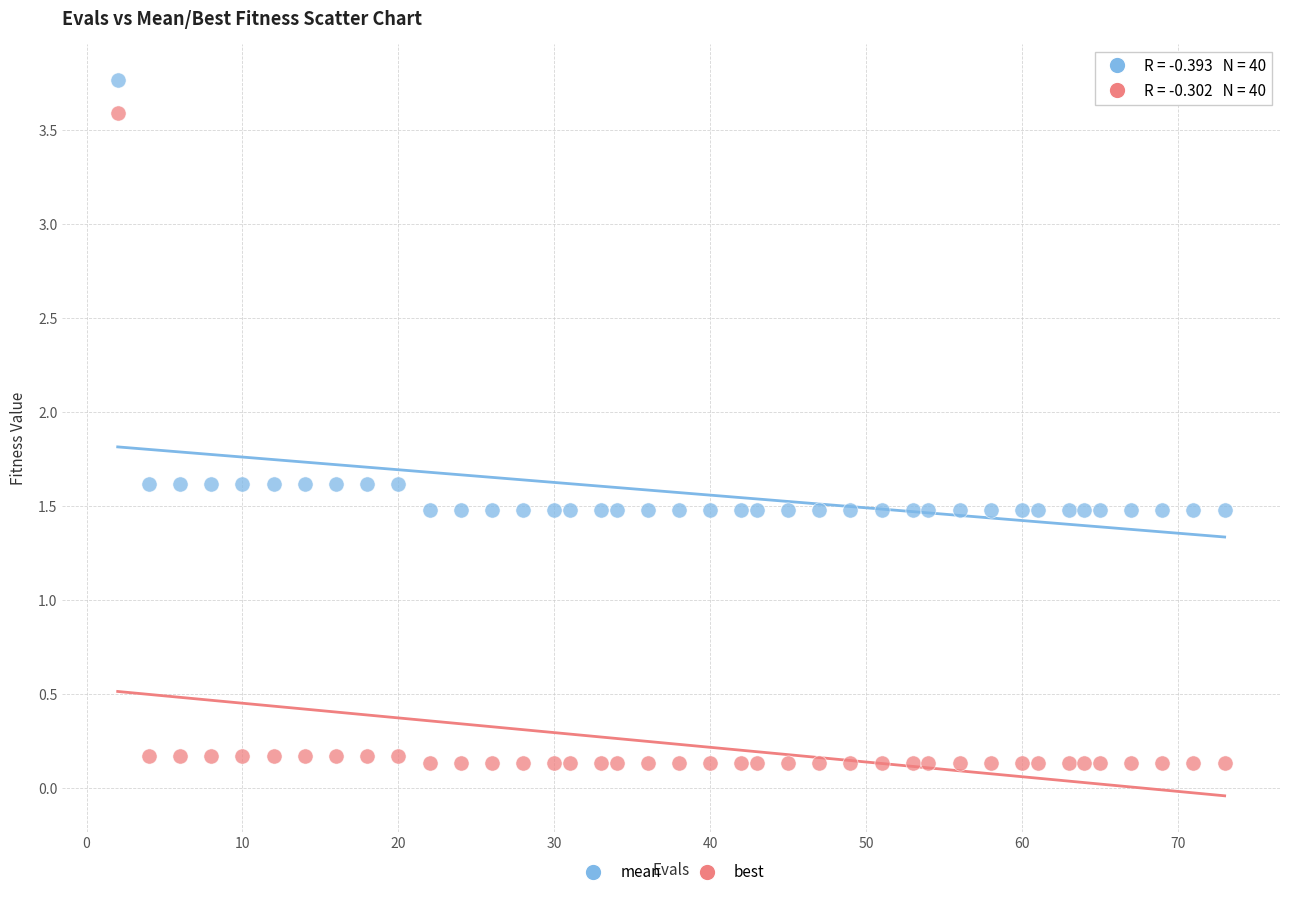

Across all data points, what is the range of X values (max minus min)?

71.0